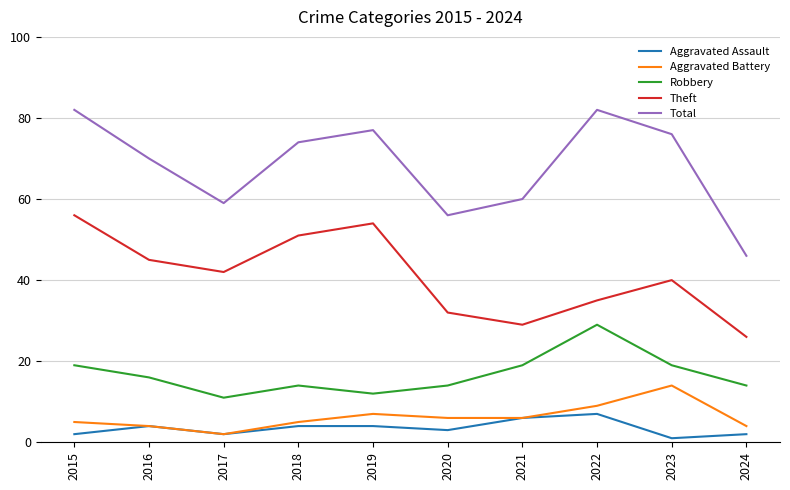

Which series has the largest total across all categories?

Total